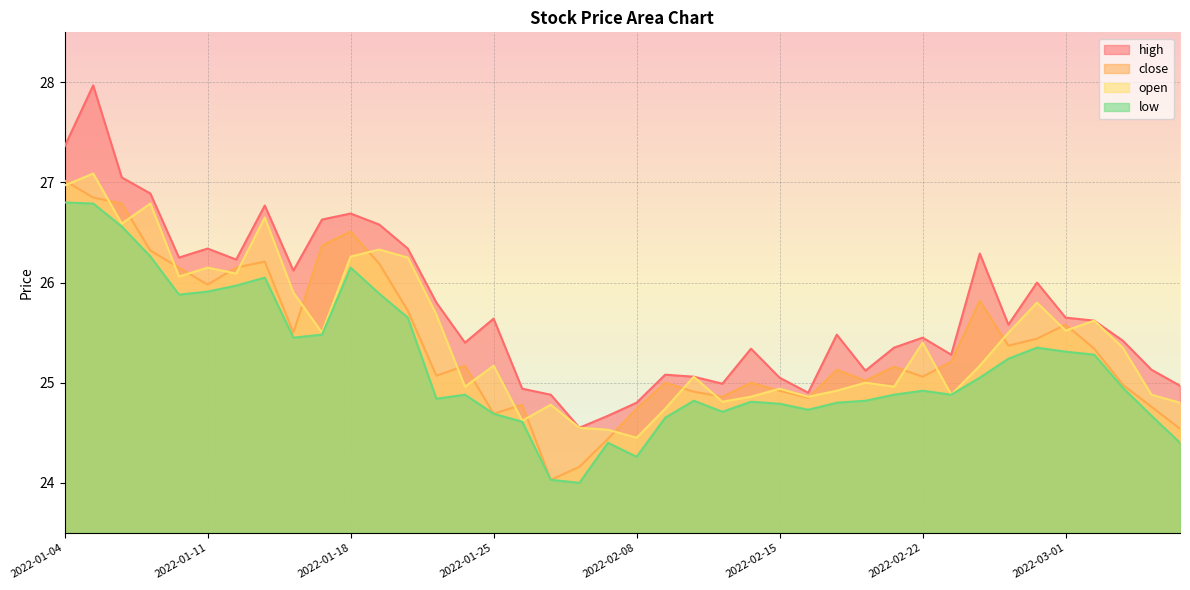

What is the maximum value for close?

27.0